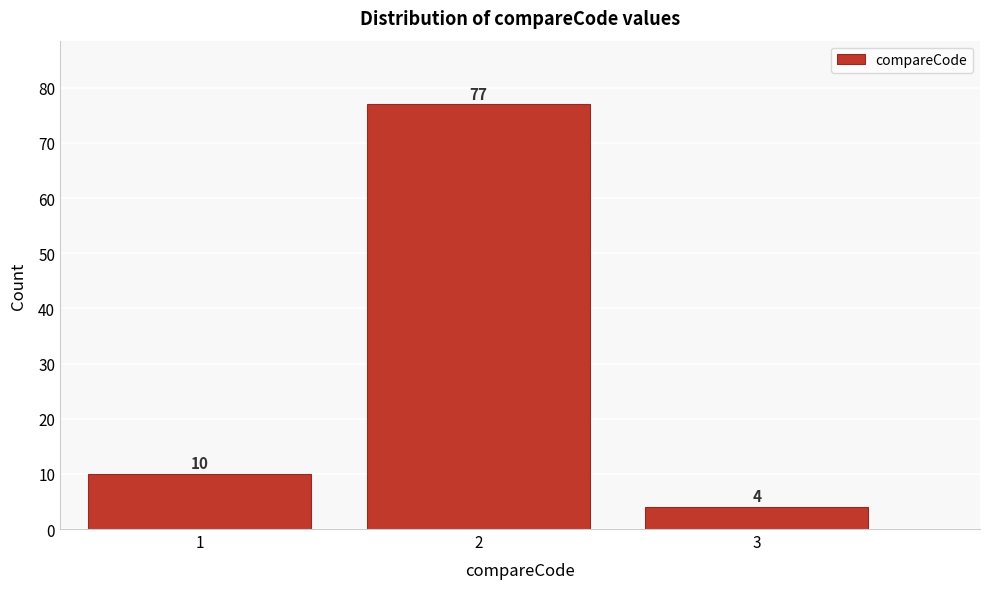

Reading left to right, transcribe this chart: for each bar, give the range it covers on the x-axis and its height.

0.5 to 1.5: 10
1.5 to 2.5: 77
2.5 to 3.5: 4